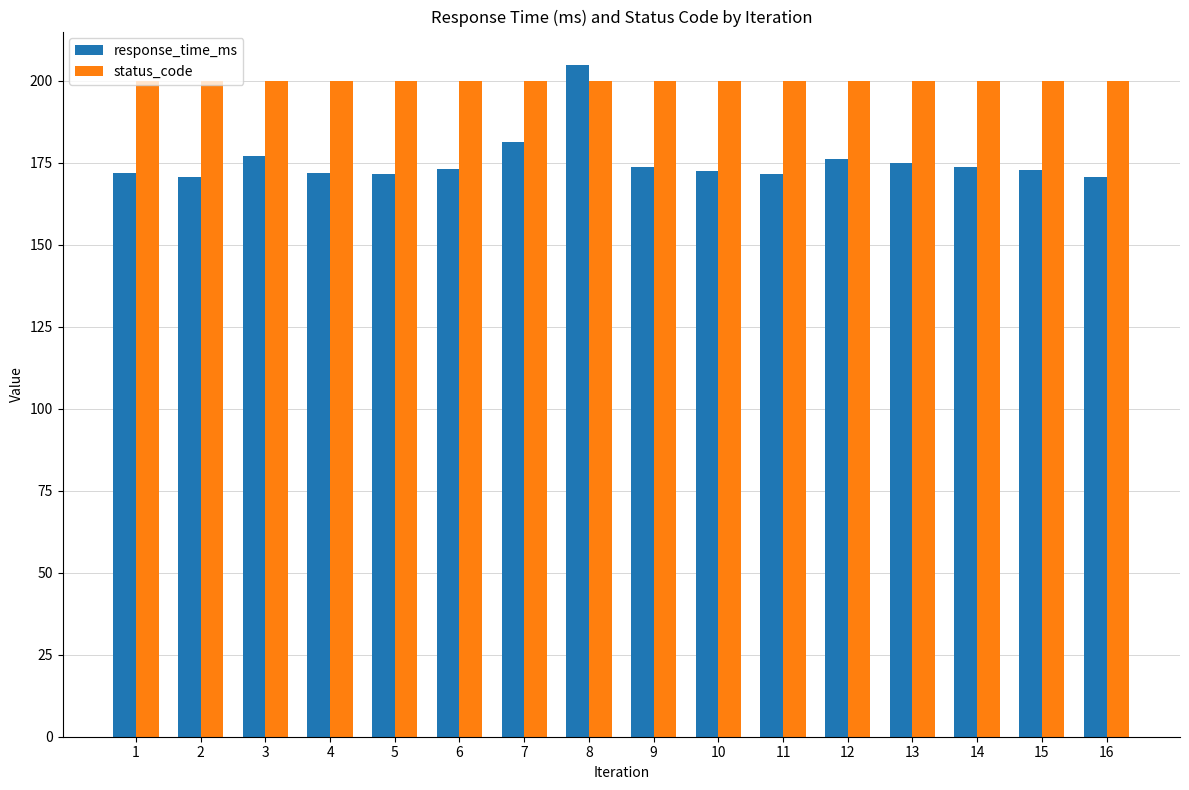

What is the sum of the response_time_ms values at 14 and 11?

345.5